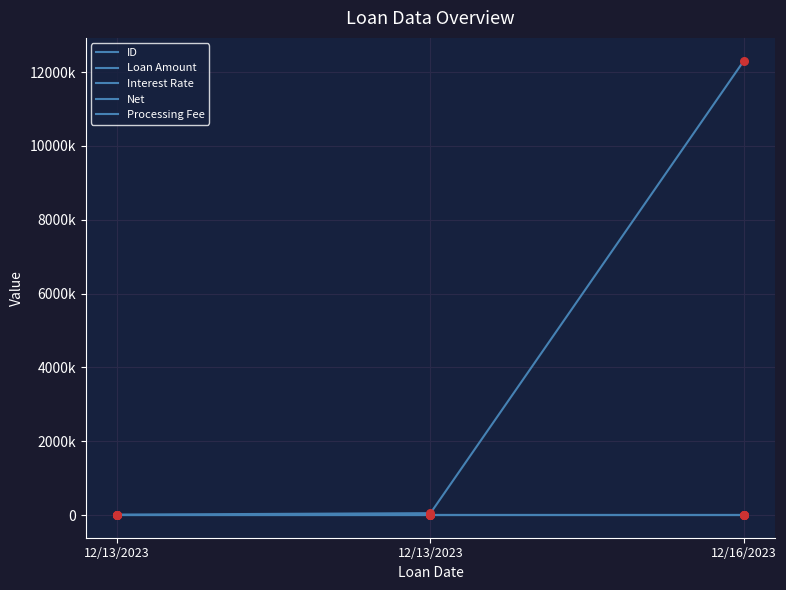

At which category is the sum across all series the highest?

12/16/2023